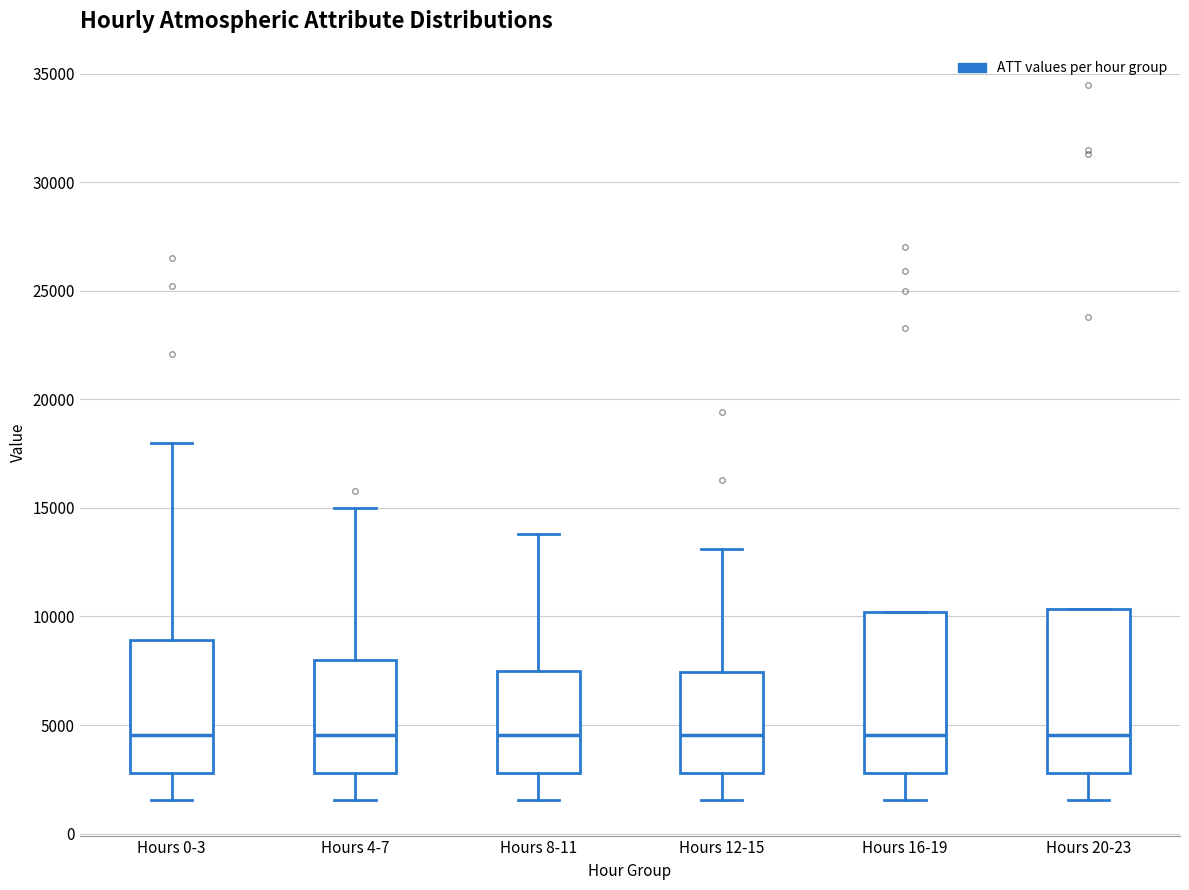

Reading left to right, read every box against the y-axis: the position of its median line, the range the box covers, and the ends of its whiskers. The values are not printed on the chart, so give them approximately, as read against the axis.

Hours 0-3: median 4500, box 3000 to 9000, whiskers 1500 to 18000
Hours 4-7: median 4500, box 3000 to 8000, whiskers 1500 to 15000
Hours 8-11: median 4500, box 3000 to 7500, whiskers 1500 to 14000
Hours 12-15: median 4500, box 3000 to 7500, whiskers 1500 to 13000
Hours 16-19: median 4500, box 3000 to 10000, whiskers 1500 to 10000
Hours 20-23: median 4500, box 3000 to 10500, whiskers 1500 to 10500